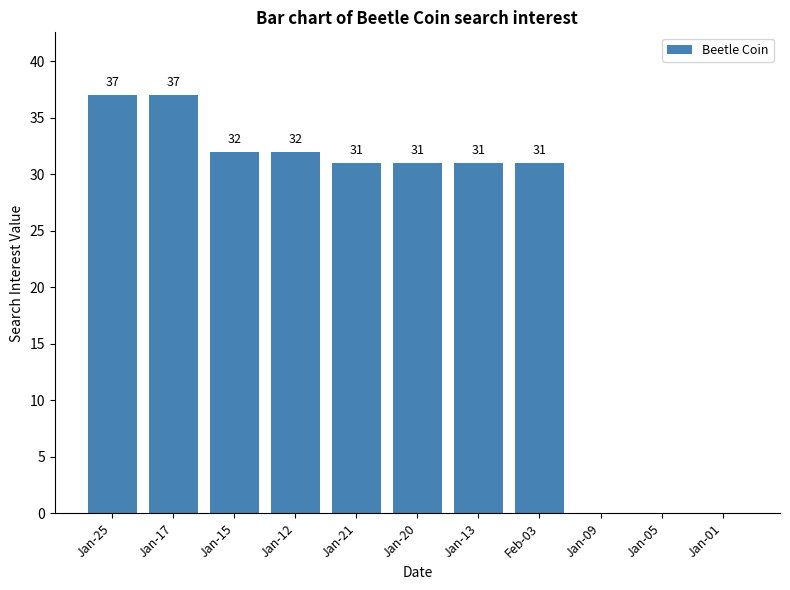

Reading left to right, transcribe all the data shown in this chart.

Jan-25=37	Jan-17=37	Jan-15=32	Jan-12=32	Jan-21=31	Jan-20=31	Jan-13=31	Feb-03=31	Jan-09=0	Jan-05=0	Jan-01=0